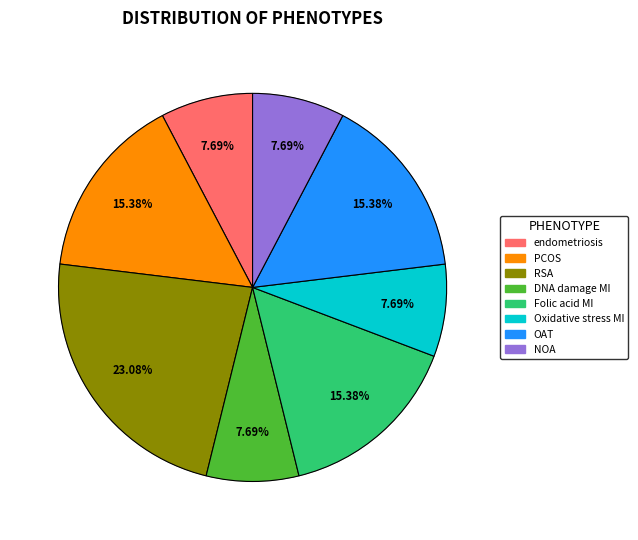

Is there any slice that represents more than half of the pie?

No